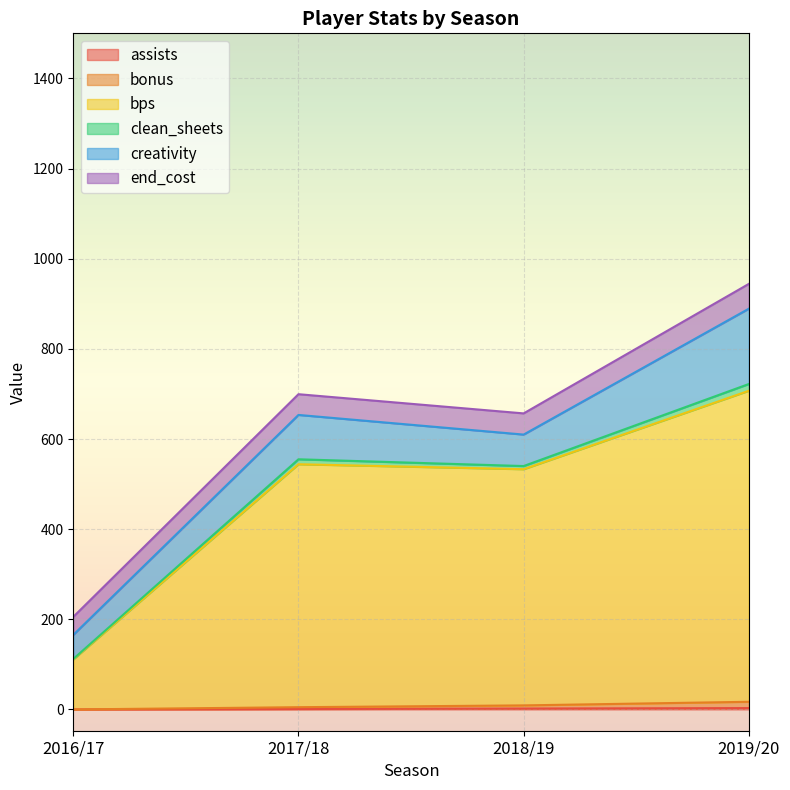

Is the value of bonus at 2018/19 greater than the value of assists at 2018/19?

Yes